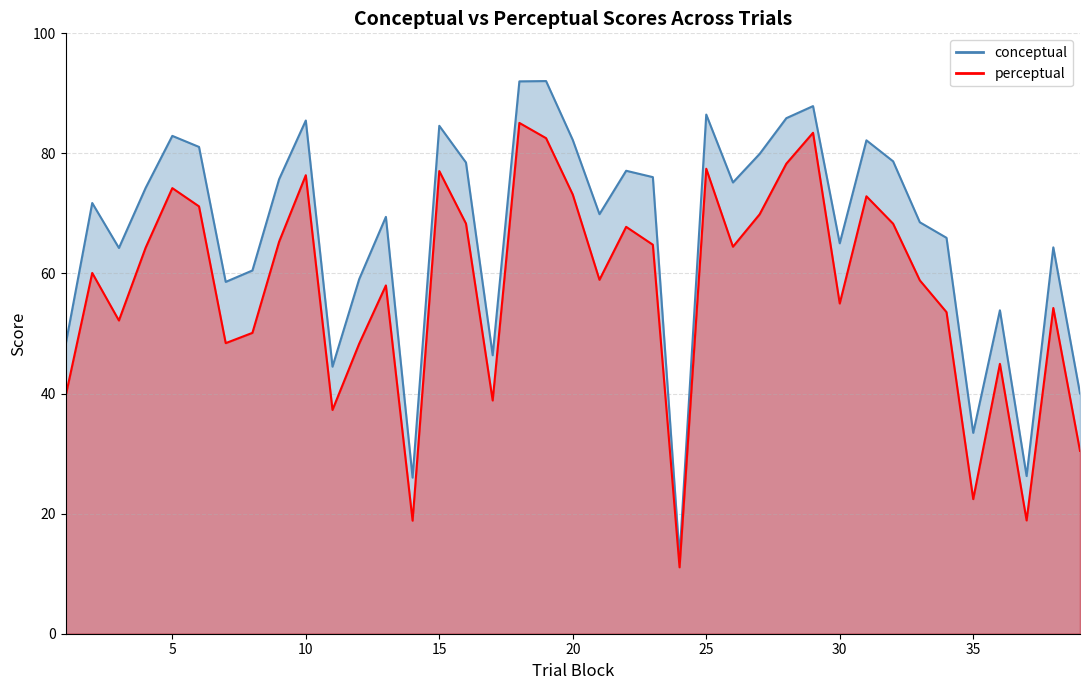

At which category does perceptual reach its first local peak?

2